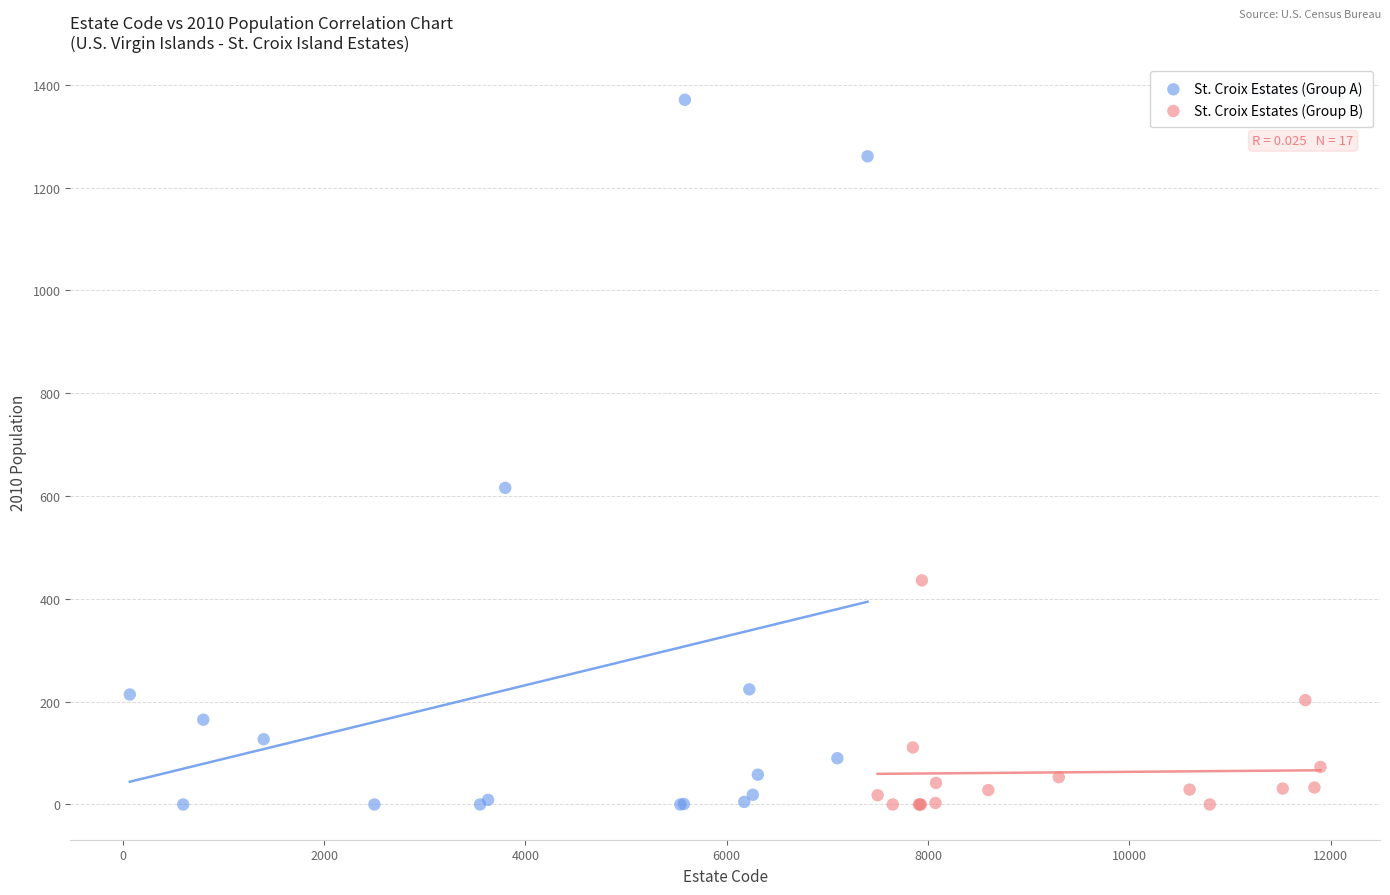

Which series has the widest spread of Y values?

St. Croix Estates (Group A)